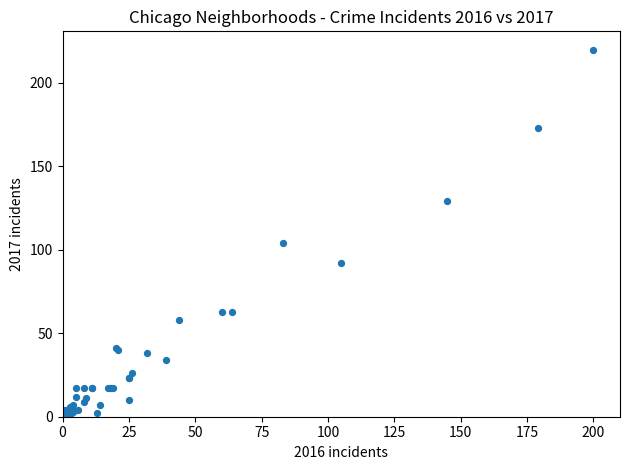

What Y value in the scatter plot is closest to 110?

104